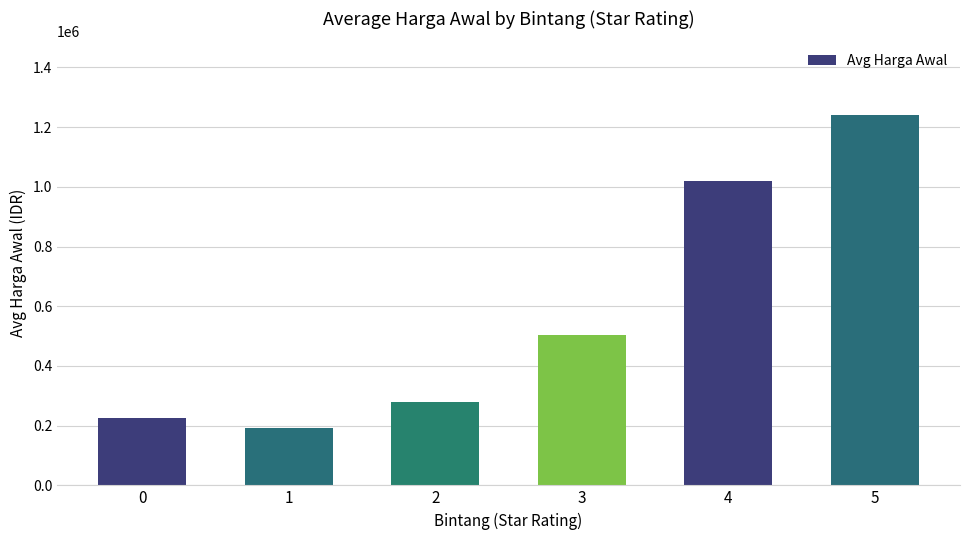

What is the difference between the values at 5 and 1?

1046870